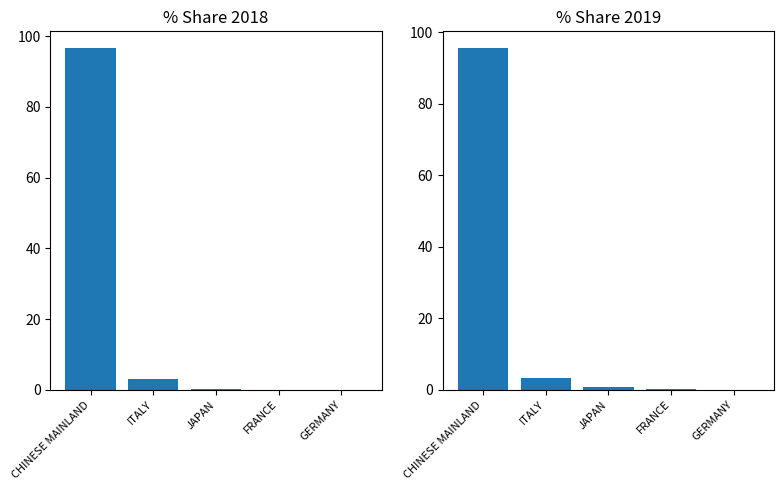

List the series in order of their overall mean, lowest first.

% Share 2019, % Share 2018